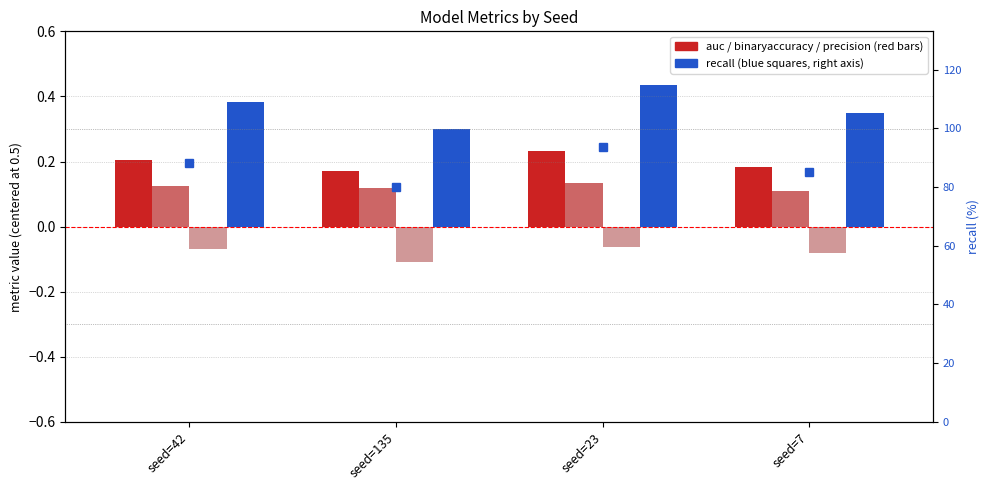

Which series has the largest range (max minus min)?

recall